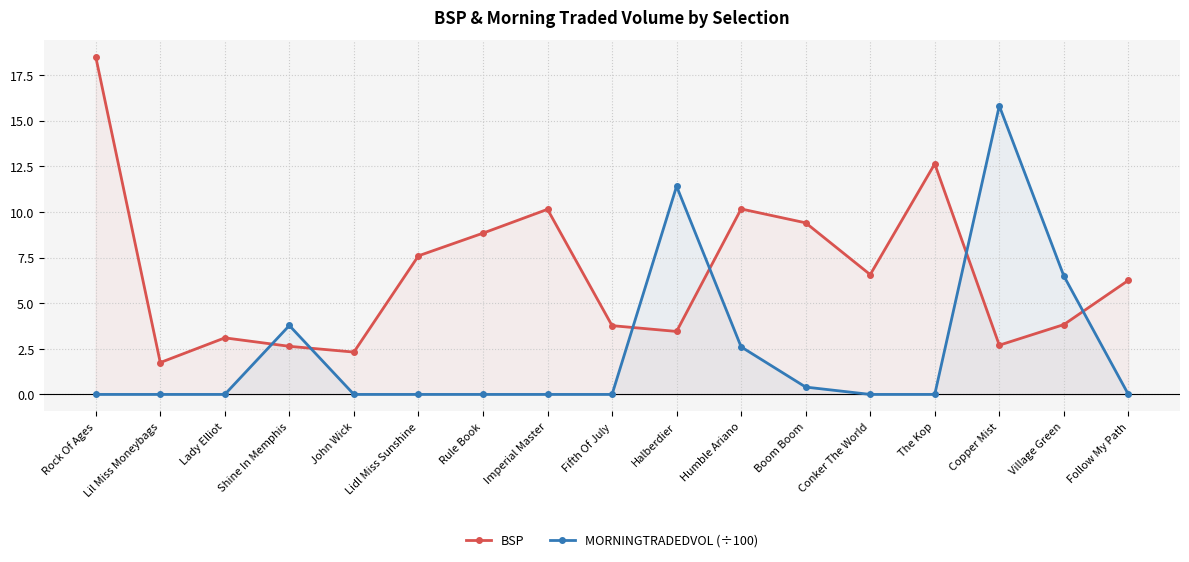

Which category has the lowest value in the MORNINGTRADEDVOL (÷100) series?

Rock Of Ages